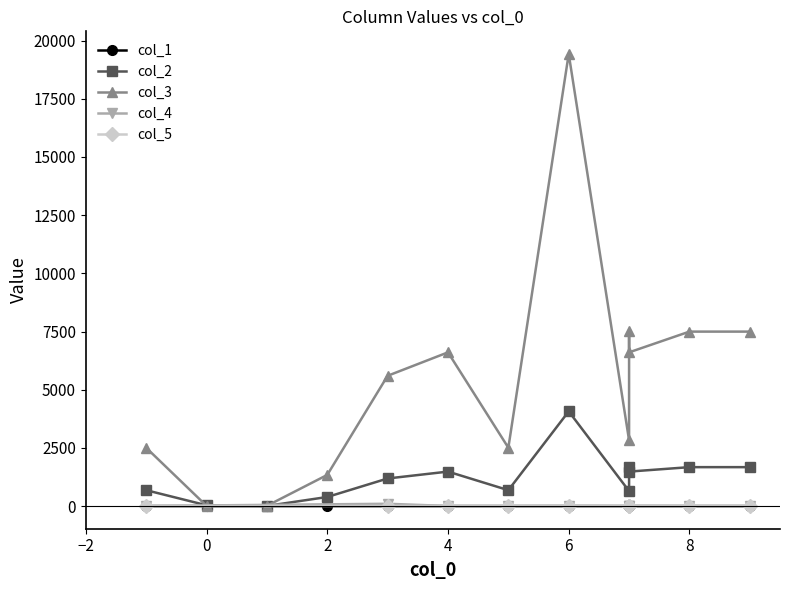

How many interior local peaks does the col_1 series have?

3